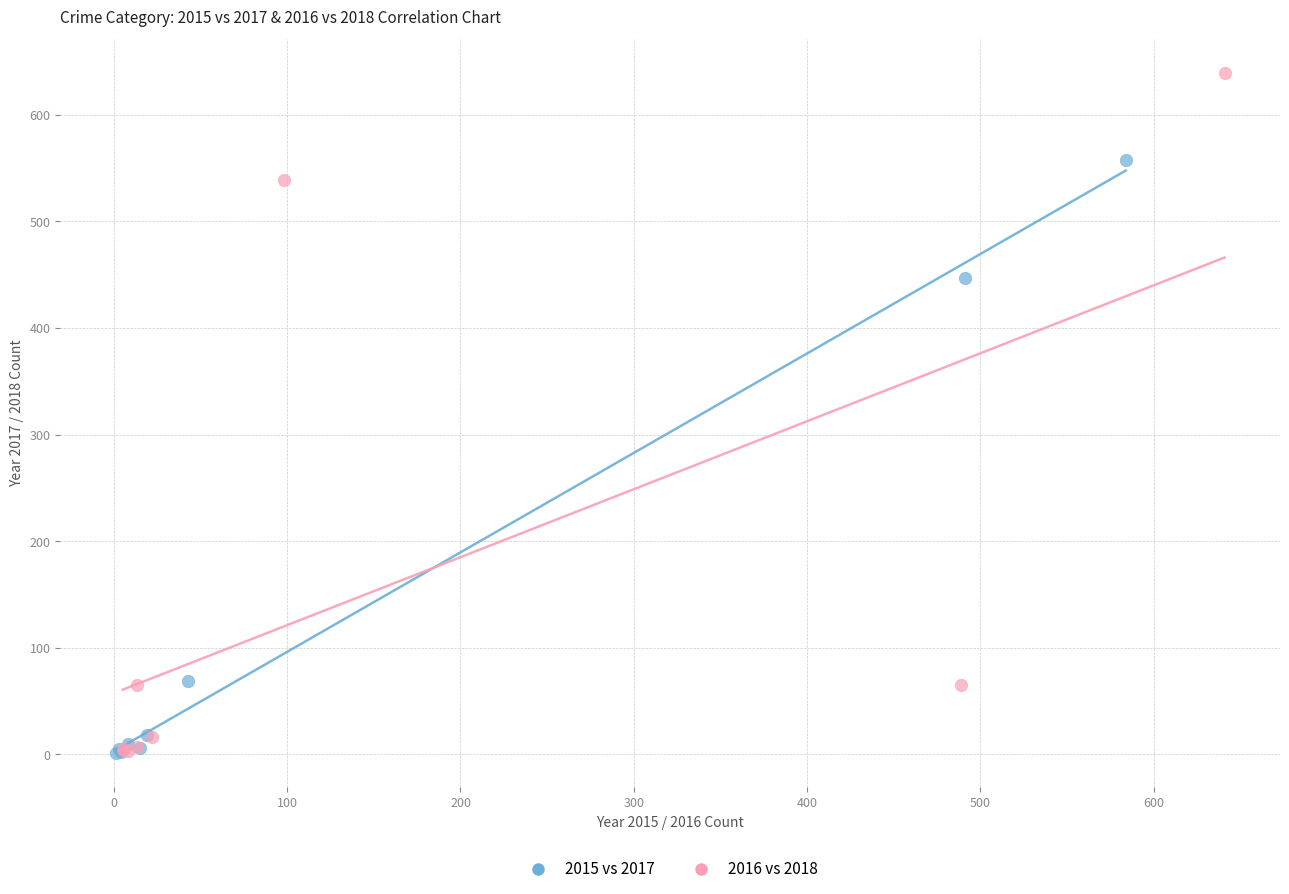

Which series has the largest Y range (max minus min)?

2016 vs 2018